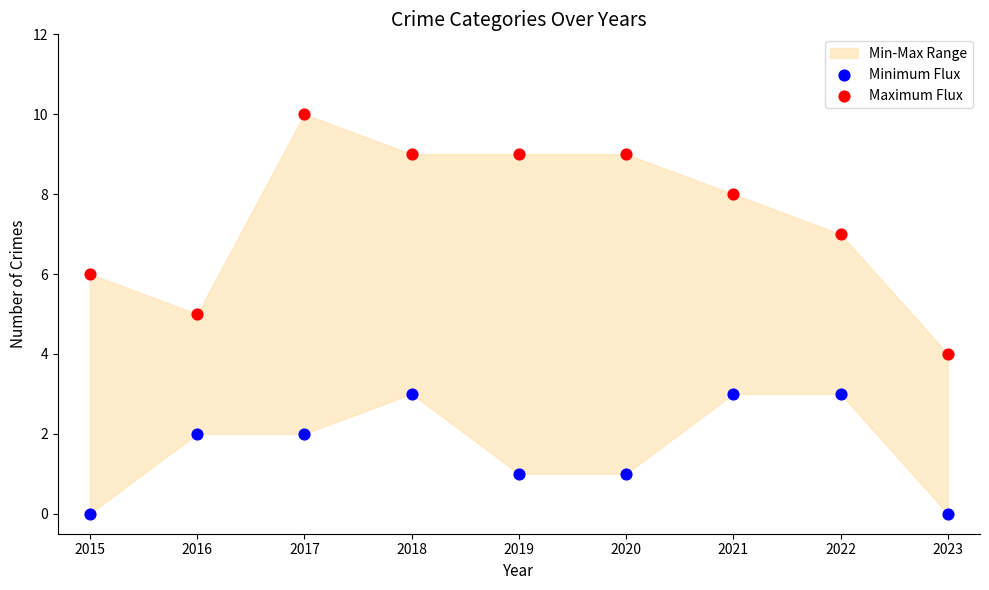

Which series reaches the maximum Y coordinate?

Maximum Flux